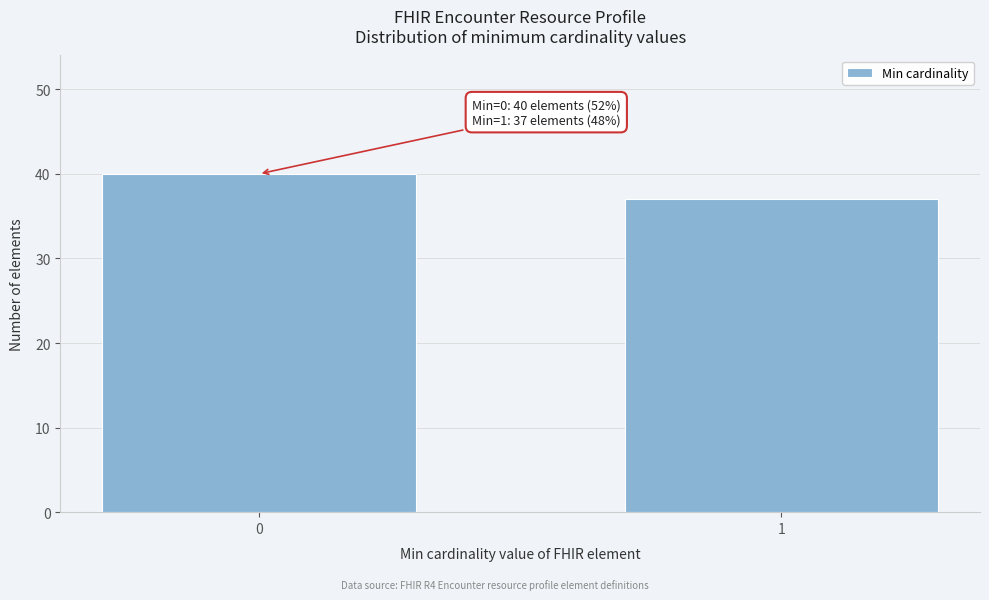

Reading left to right, what are all the values shown in this chart?

40	37